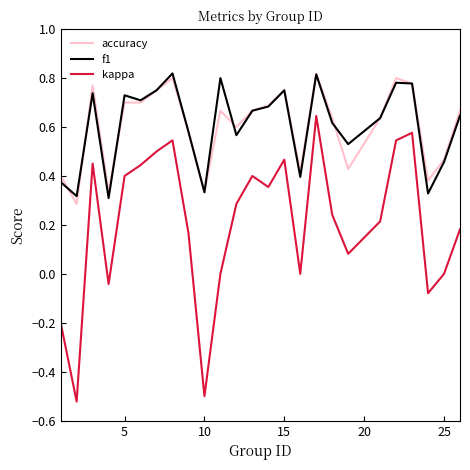

True or false: kappa and accuracy intersect in this chart.

False